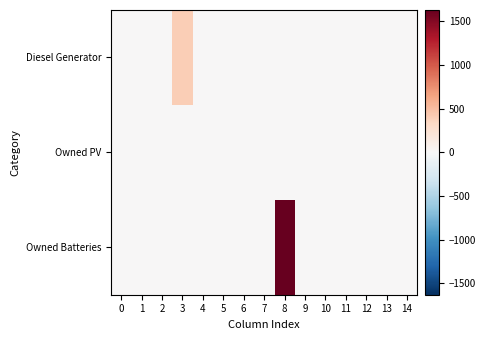

List the series in order of their peak value, highest first.

Owned Batteries, Diesel Generator, Owned PV